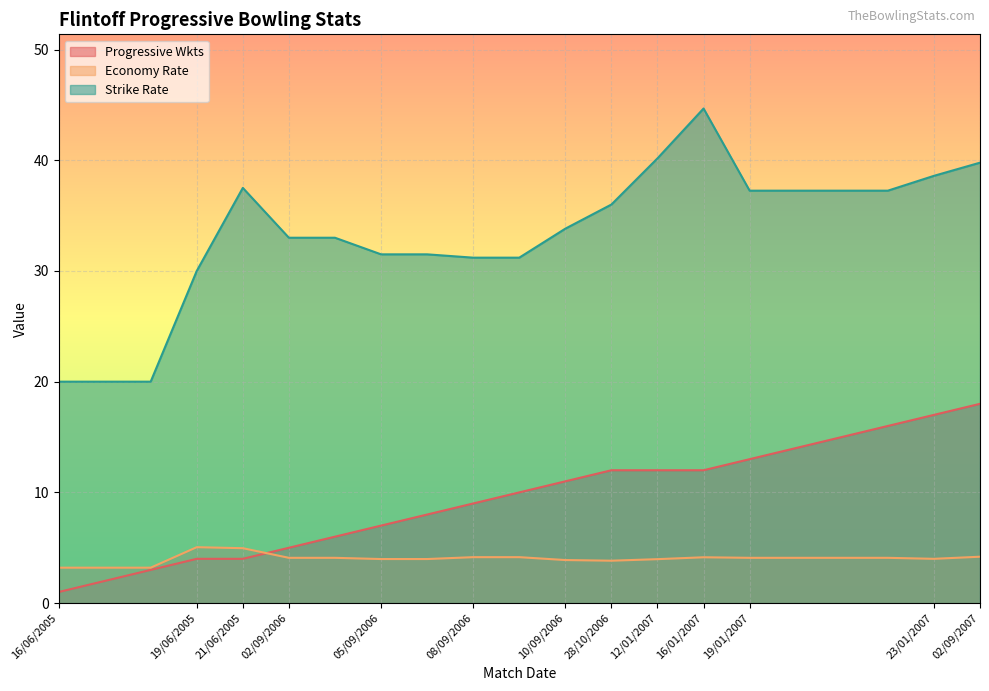

True or false: Progressive Wkts and Strike Rate cross at least once.

False